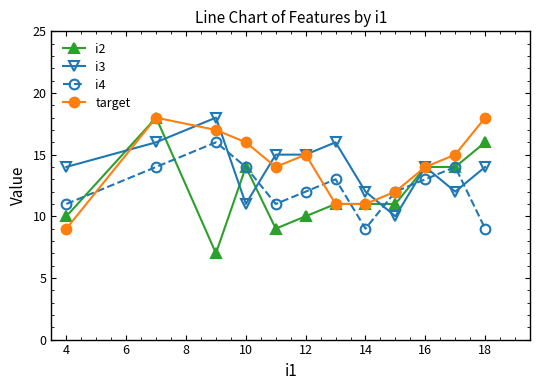

What is the smallest value displayed?

7